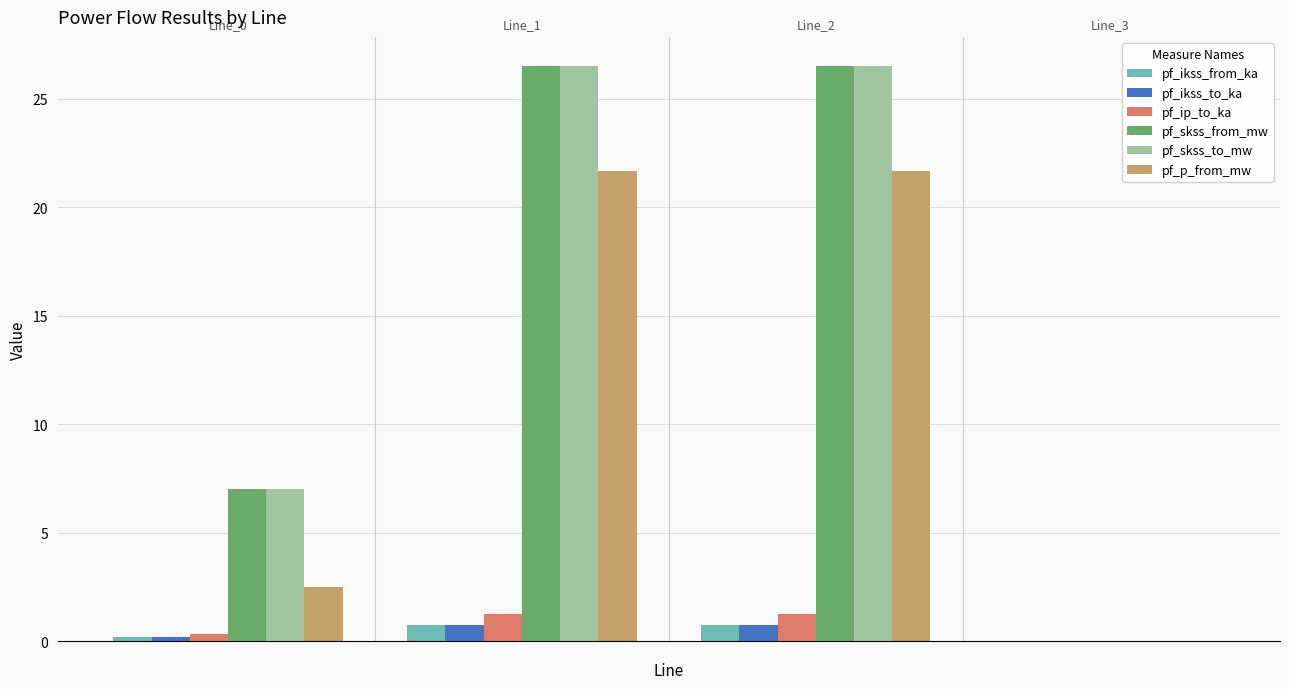

What is the maximum value for pf_ikss_from_ka?

0.8